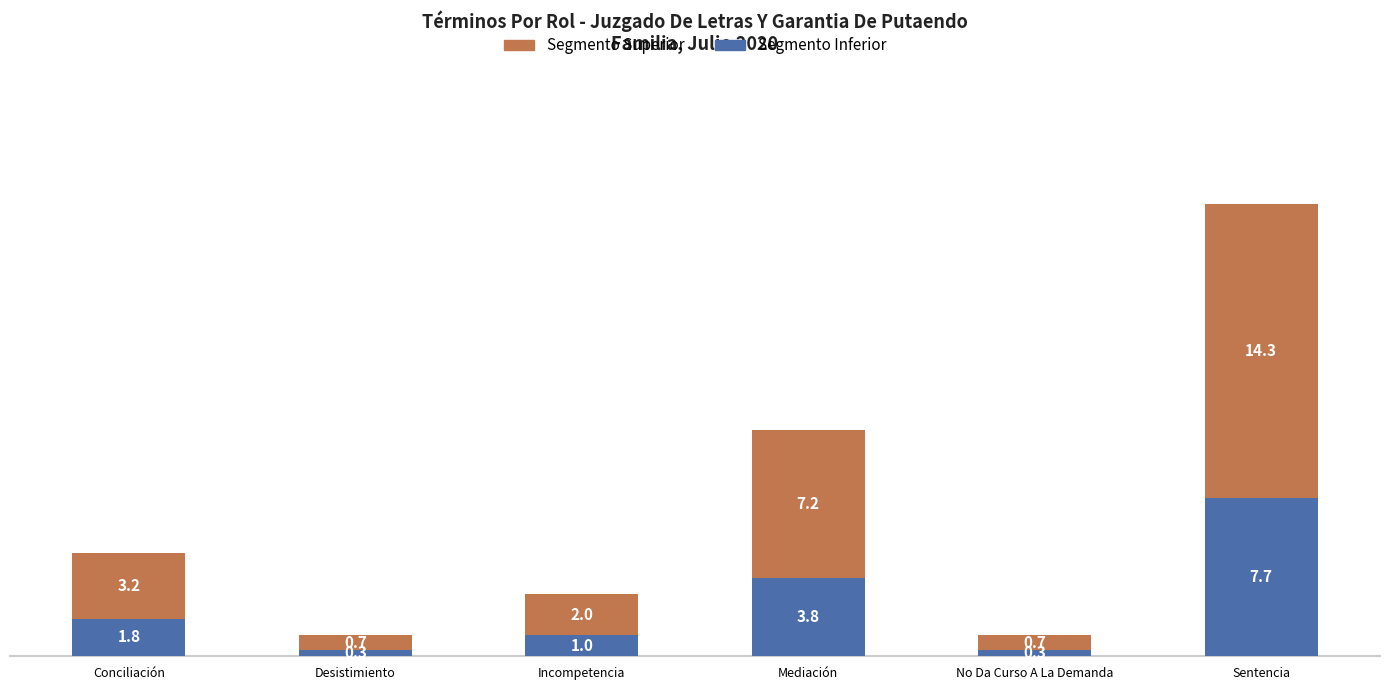

Count the number of data series in this chart.

2